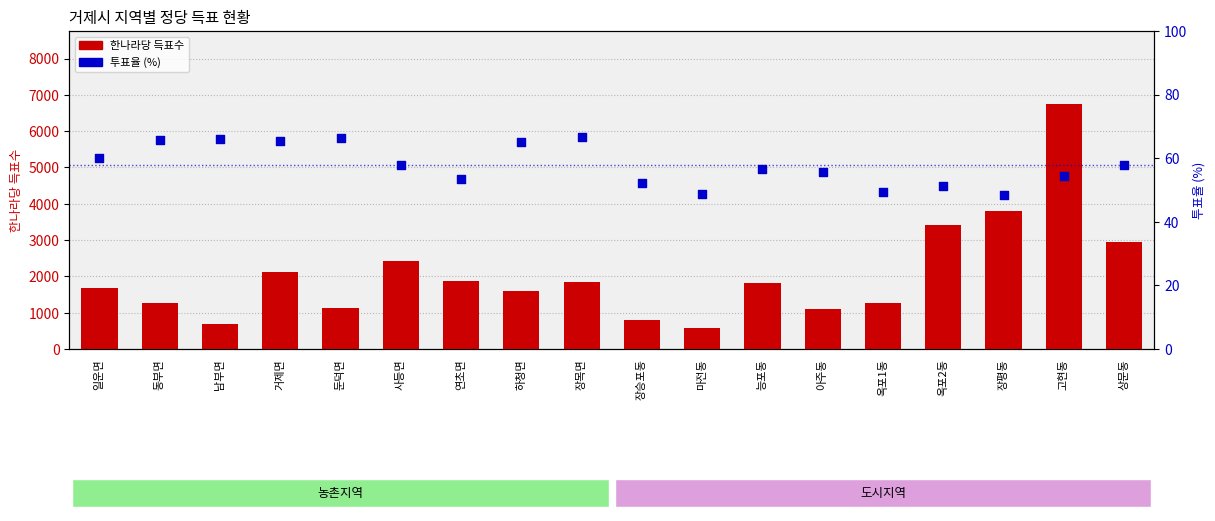

Which series has the largest total across all categories?

한나라당 득표수